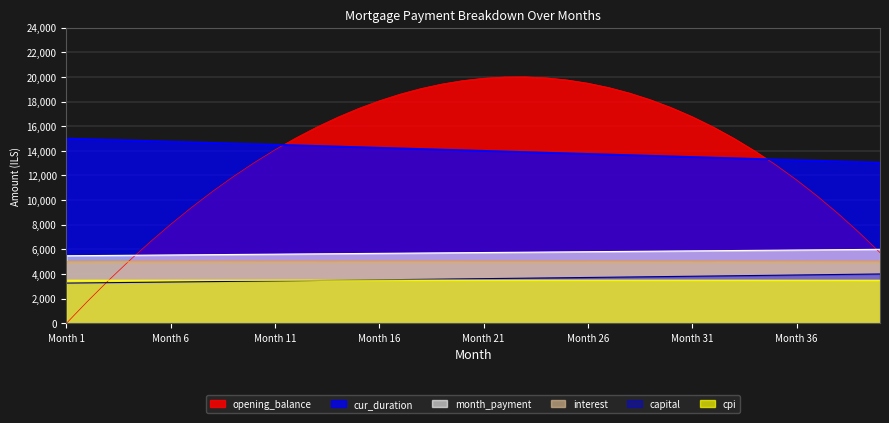

How many distinct data groups are displayed?

6